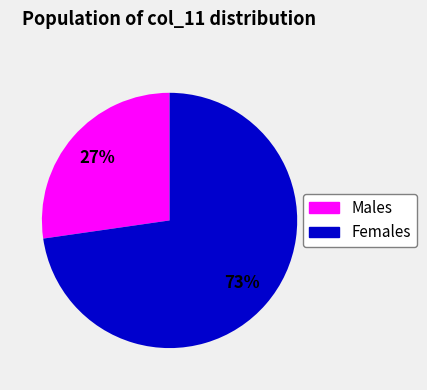

Is there any slice that represents more than half of the pie?

Yes